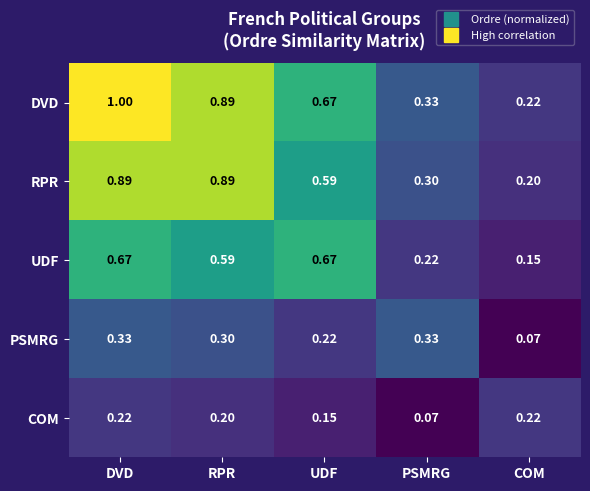

Is the value of DVD at PSMRG greater than the value of PSMRG at UDF?

Yes